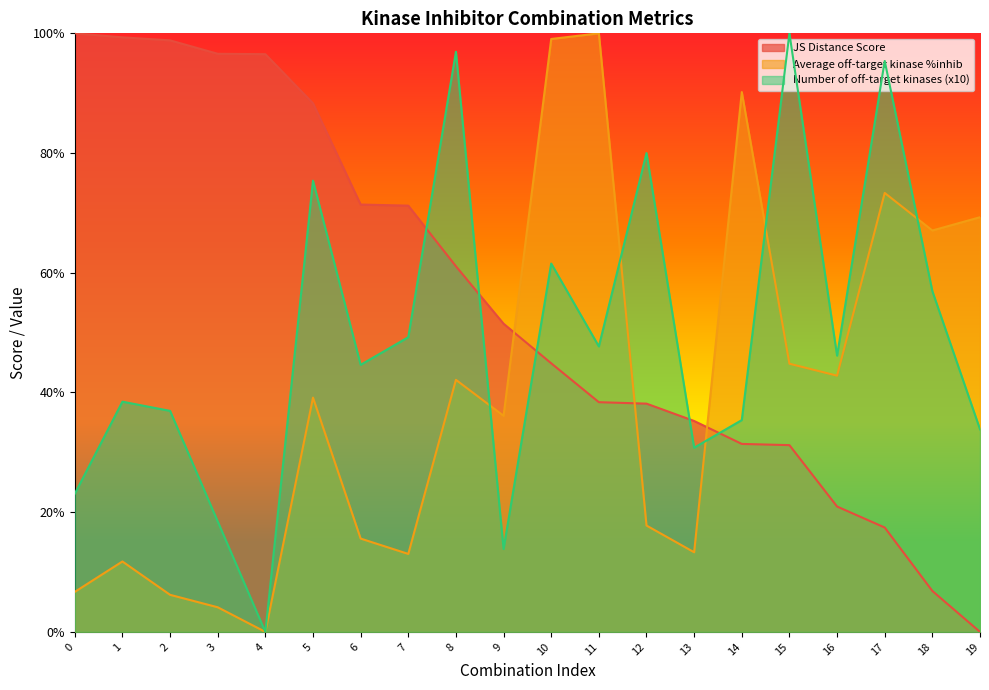

Which series changed the most between 3 and 8?

Number of off-target kinases (x10)